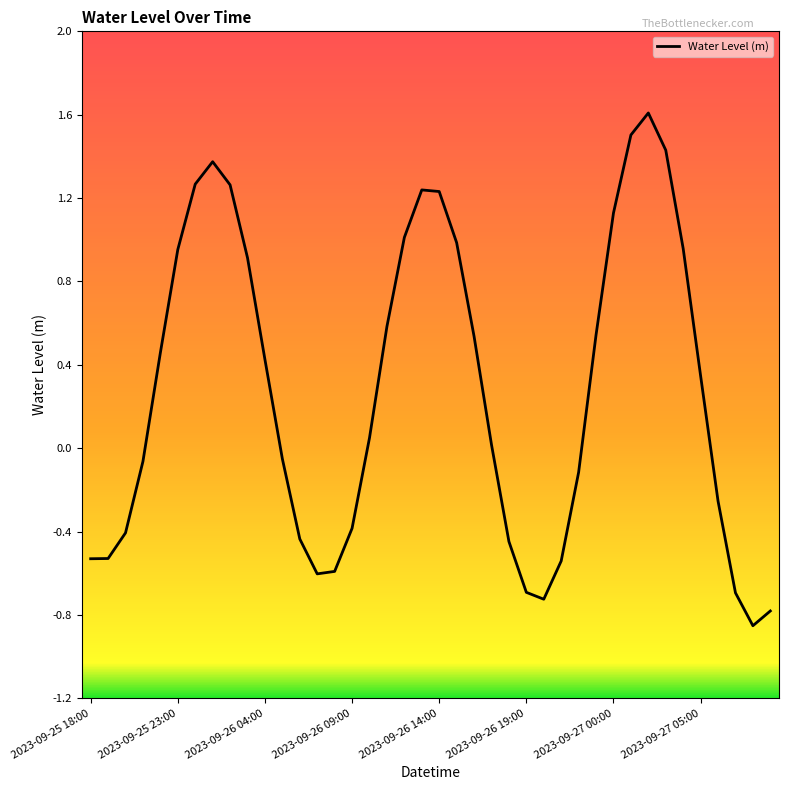

How many lines are shown in the chart?

1